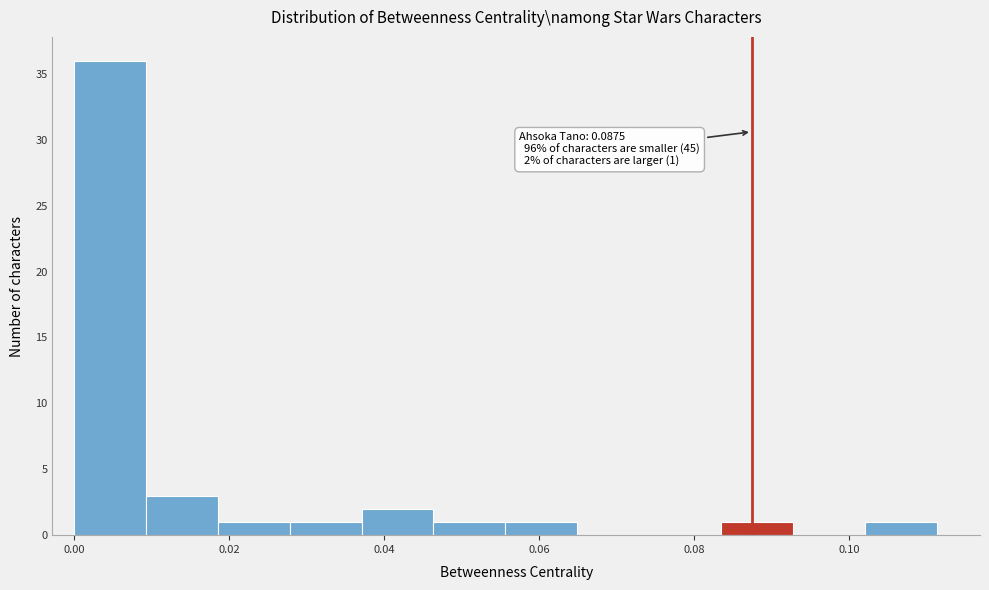

Which range on the x-axis has the tallest bar?

0.000 to 0.010